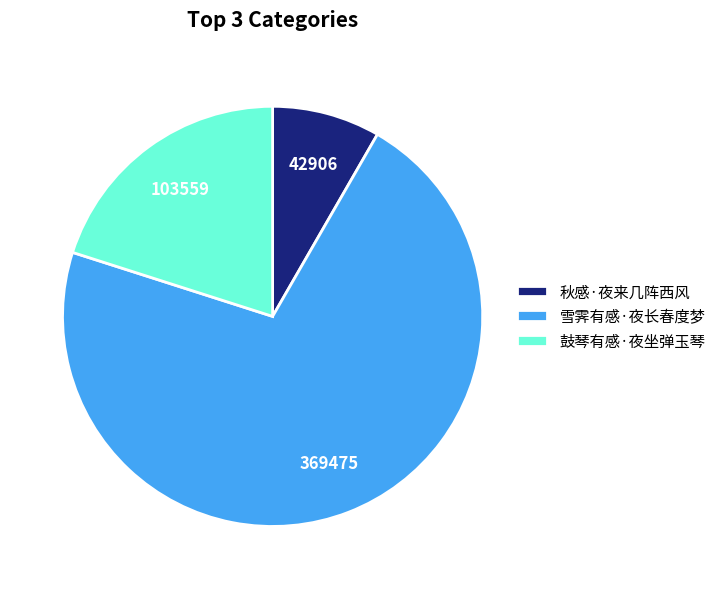

Combined, do 雪霁有感·夜长春度梦 and 秋感·夜来几阵西风 account for over 50%?

Yes